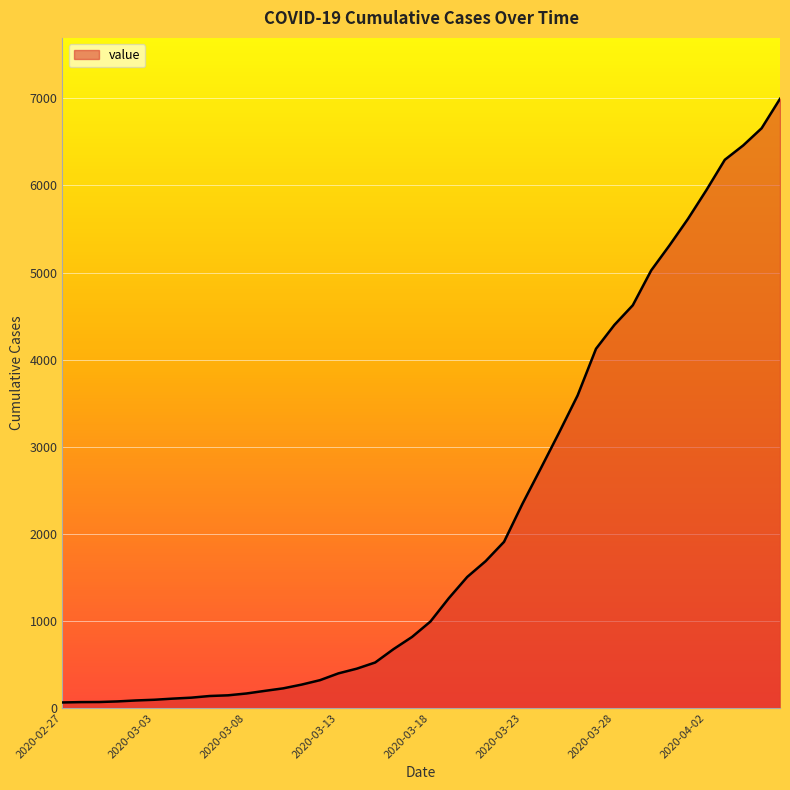

What is the greatest value displayed?

6995